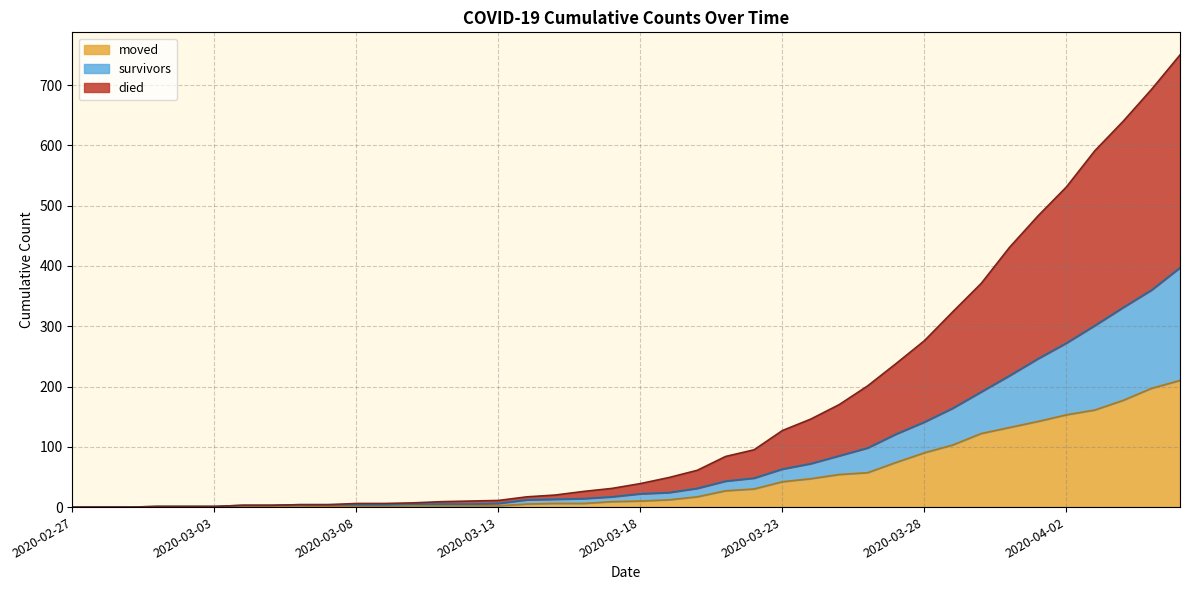

The value of survivors at 2020-03-27 is 184. True or false?

False